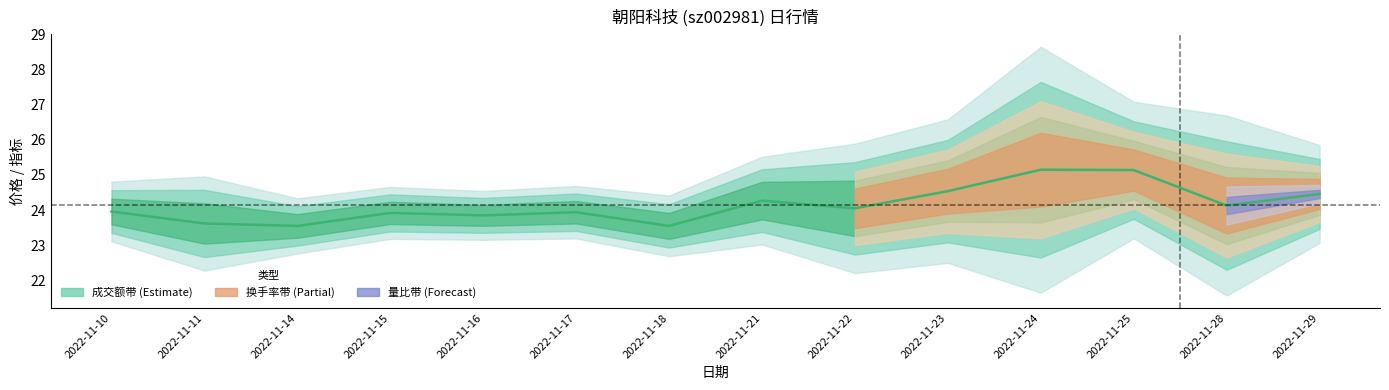

What is the difference between the maximum and minimum values?

1.6